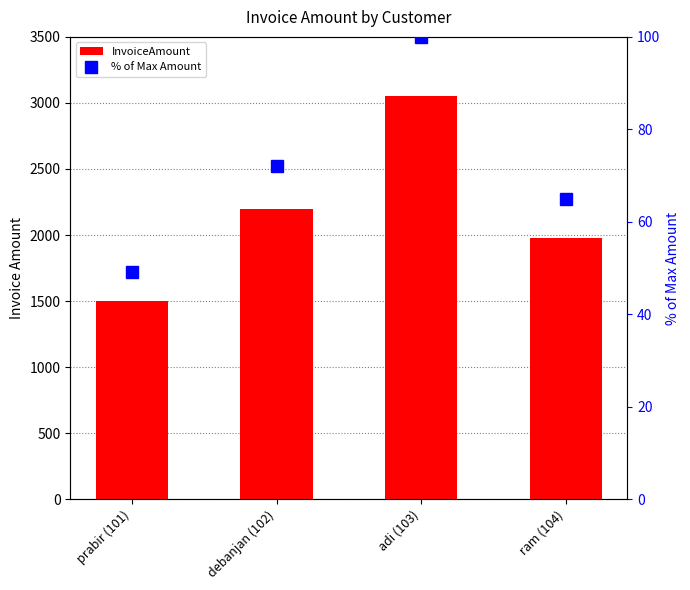

What are all the series names shown in the legend?

InvoiceAmount, % of Max